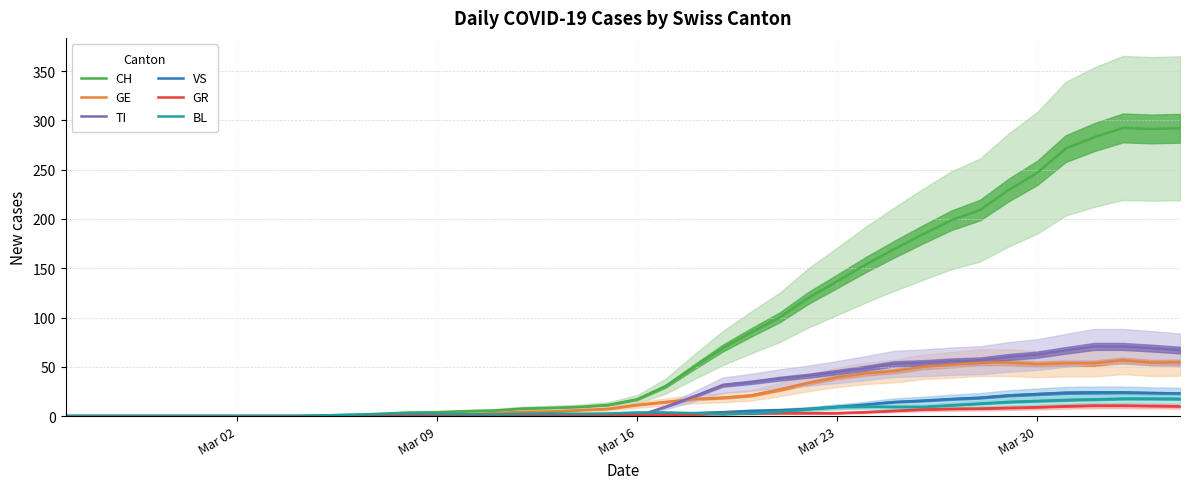

The GE series shows 11.3 at Mar 16. True or false?

True